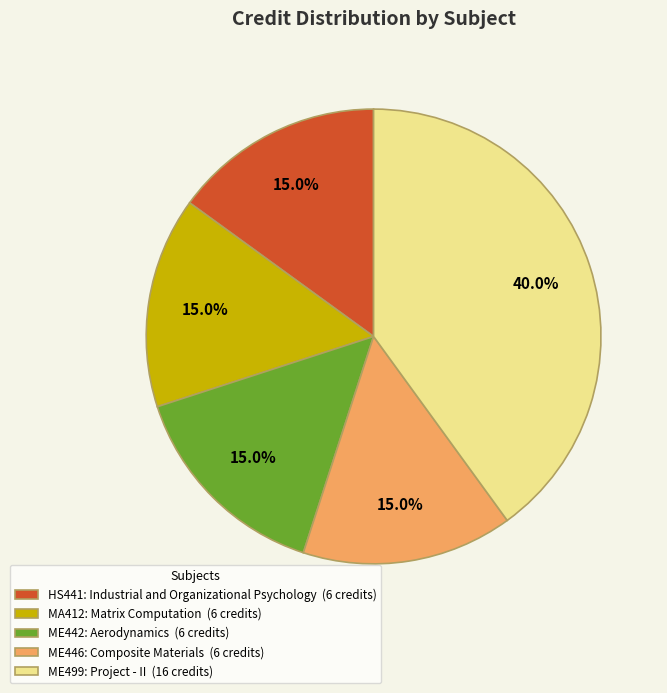

What percentage do ME442: Aerodynamics (6 credits) and HS441: Industrial and Organizational Psychology (6 credits) together represent?

30.0%